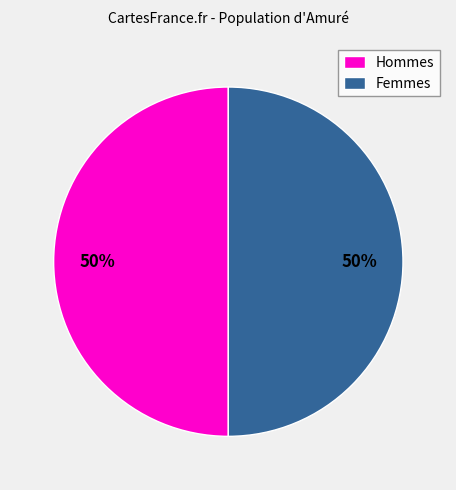

How many segments does this pie chart have?

2